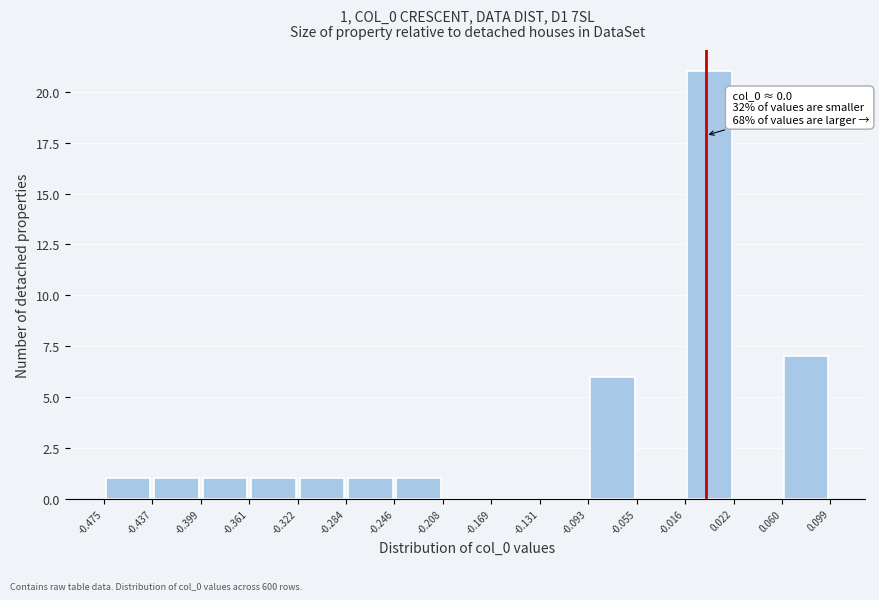

Over which range of the x-axis is the bar tallest?

-0.016 to 0.022